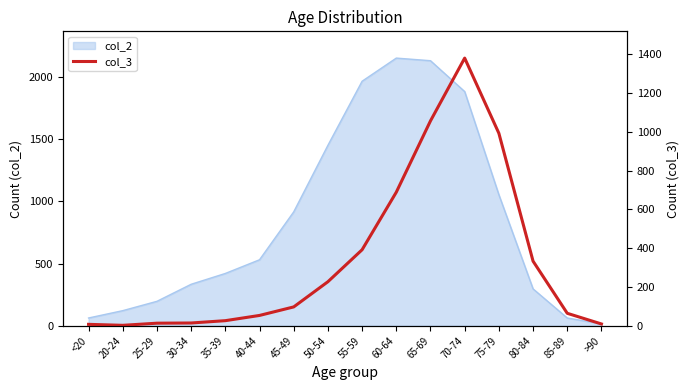

Where is the data nearest to the value 691?

60-64